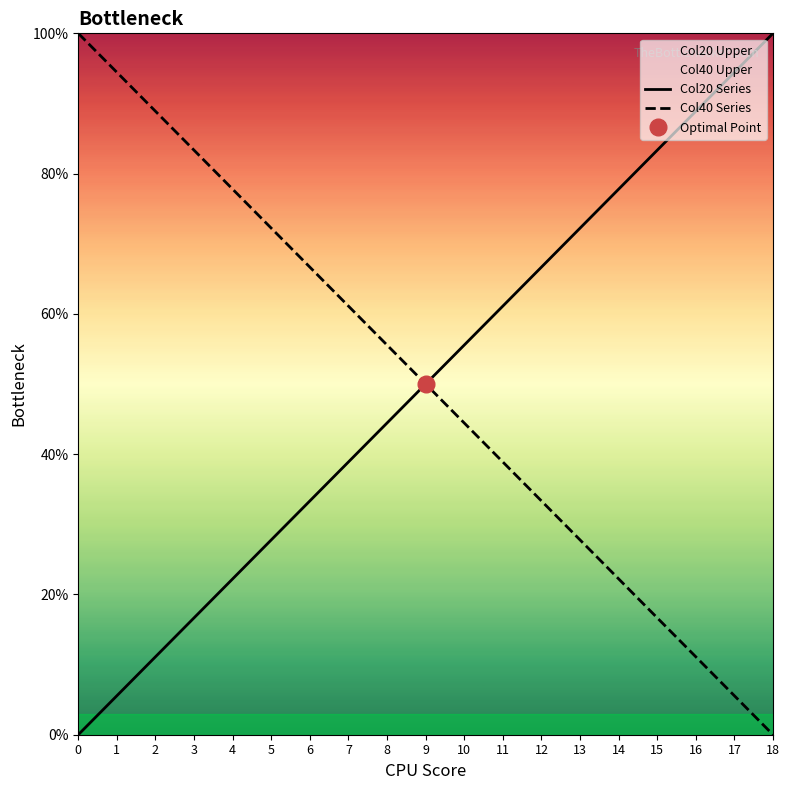

What is the sum of the Col40 Series values at 0 and 18?

100.0